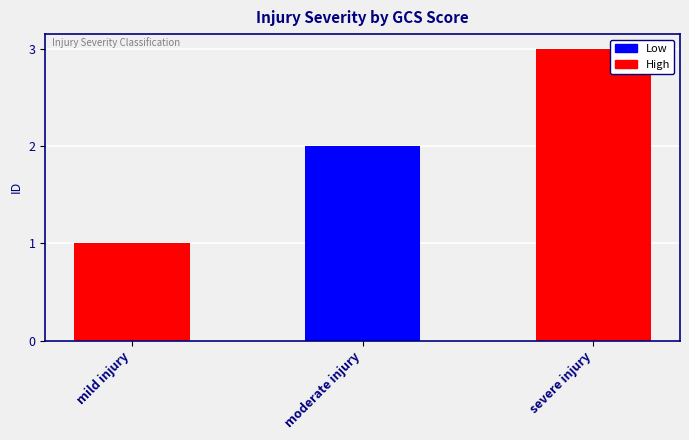

How many values are below 2?

1